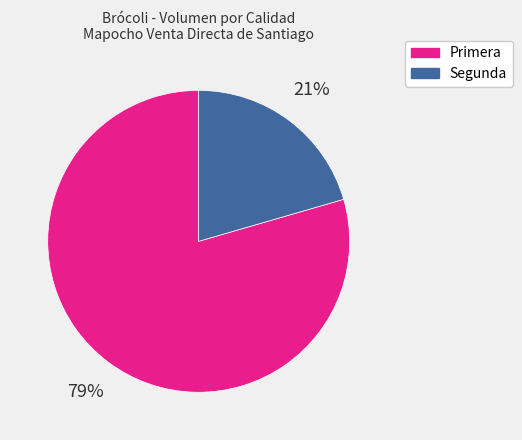

To the nearest percent, what is the combined percentage of Segunda and Primera?

100%